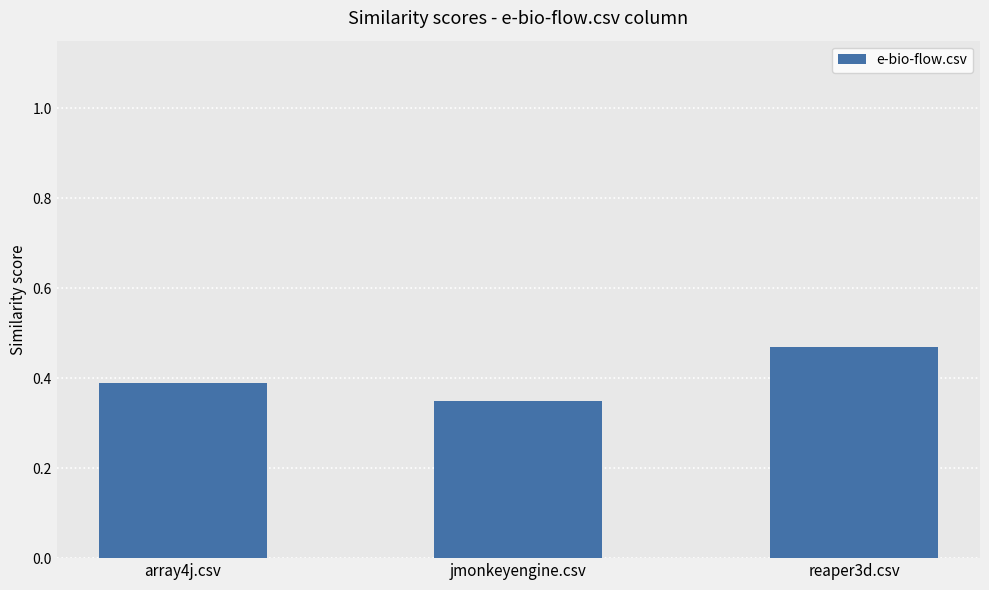

Is it true that the value at array4j.csv is 0.4?

True